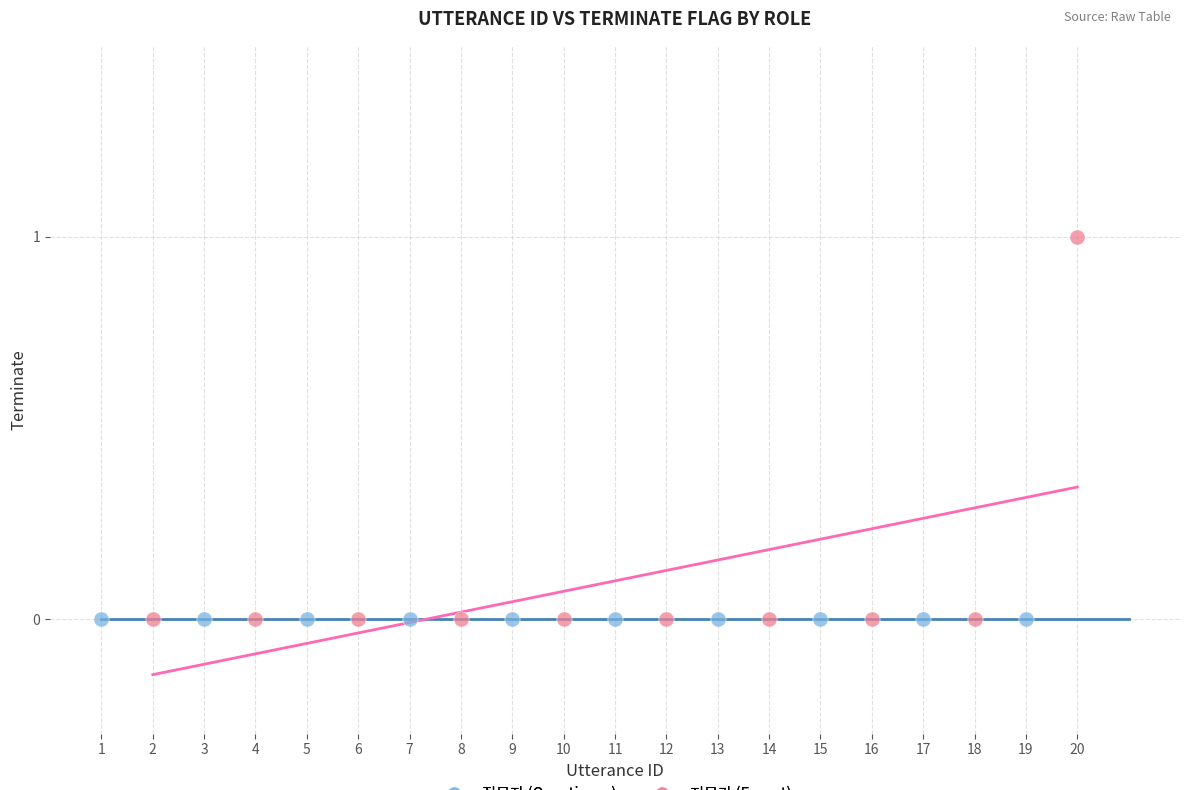

Which series contains the highest Y value?

전문가 (Expert)